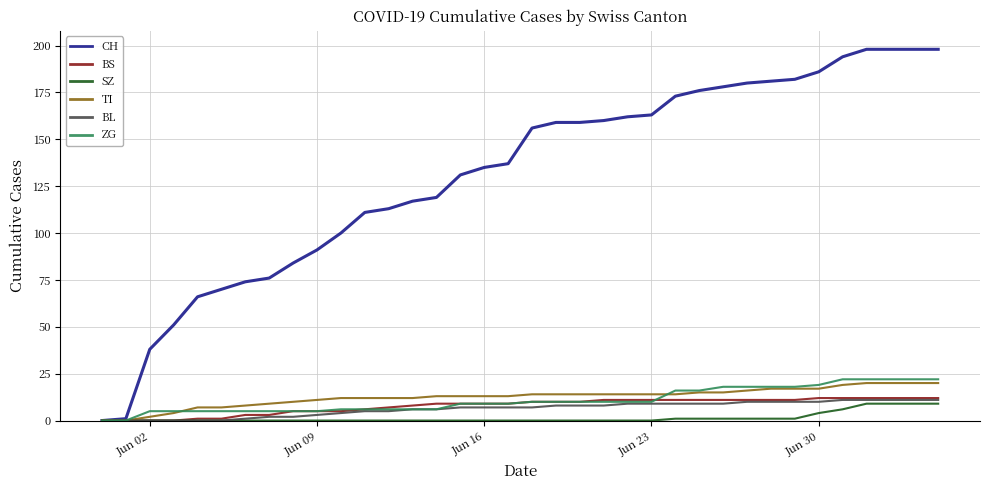

Does the chart display data point markers on the line(s)?

No